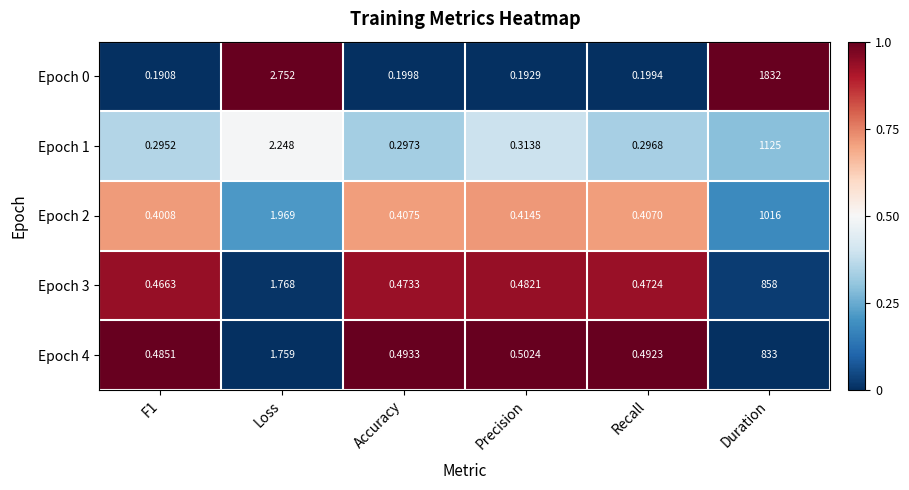

Where is Epoch 1 nearest to the value 562?

Loss